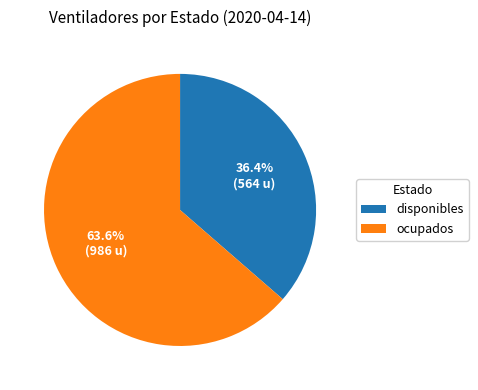

Is there a majority slice in this chart?

Yes